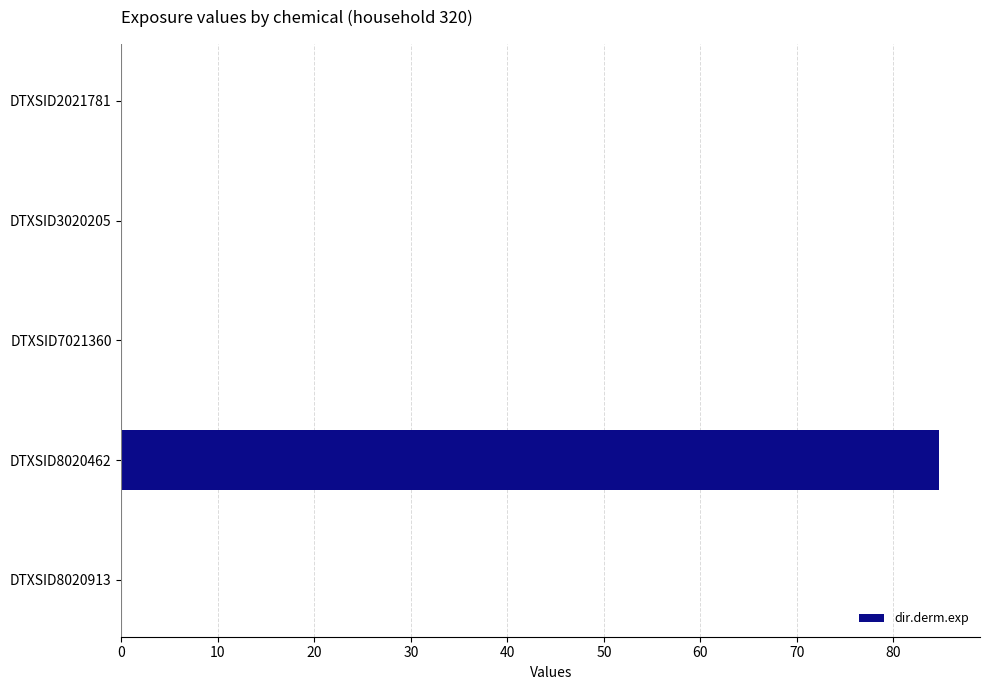

What is the sum of the values at DTXSID8020462 and DTXSID8020913?

84.7